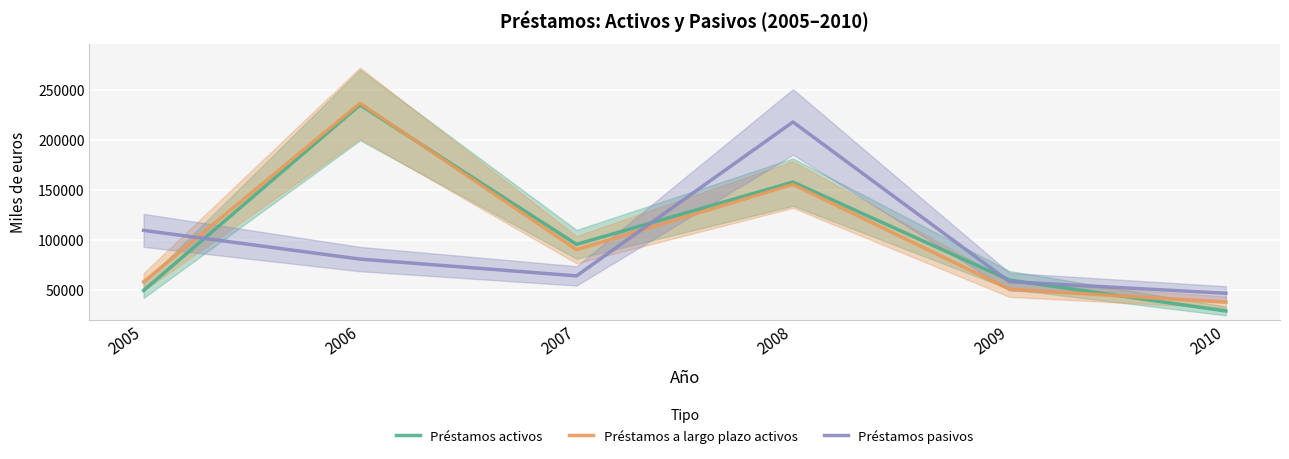

How many values in the Préstamos a largo plazo activos series exceed 90477?

2